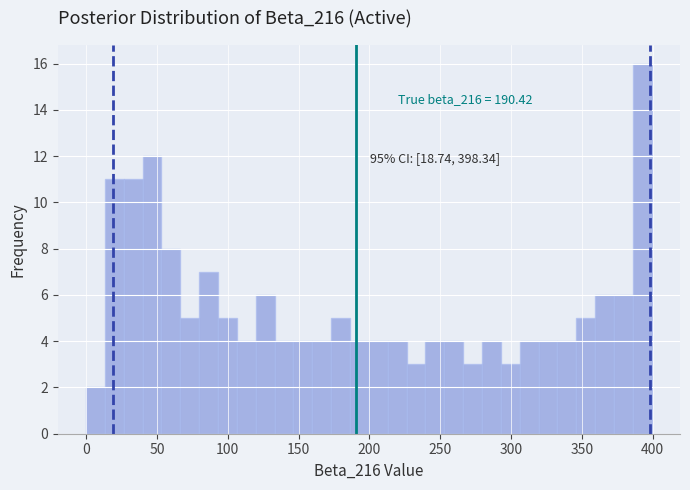

Read against the x-axis, roughly where is the centre of the tallest bar?

395